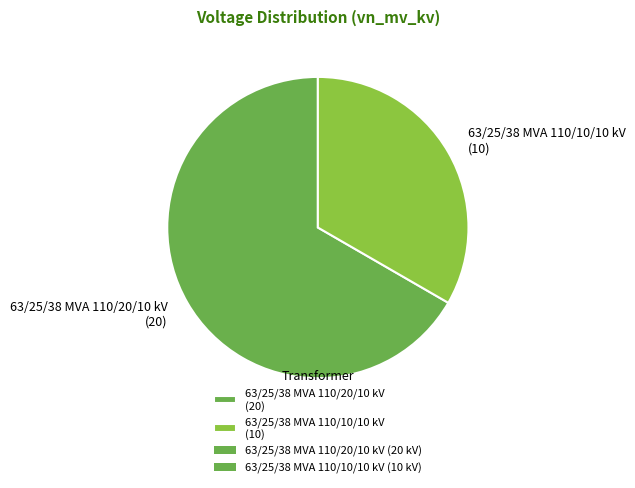

What is the ratio of the value at 63/25/38 MVA 110/20/10 kV (20) to the value at 63/25/38 MVA 110/10/10 kV (10)?

2.0